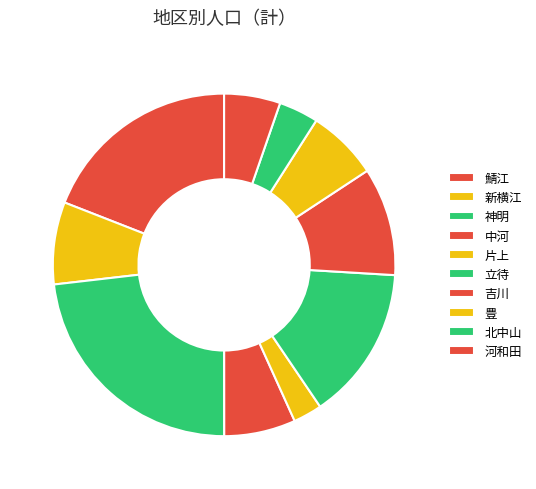

Rank the categories by value from highest to lowest.

神明, 鯖江, 立待, 吉川, 新横江, 中河, 豊, 河和田, 北中山, 片上